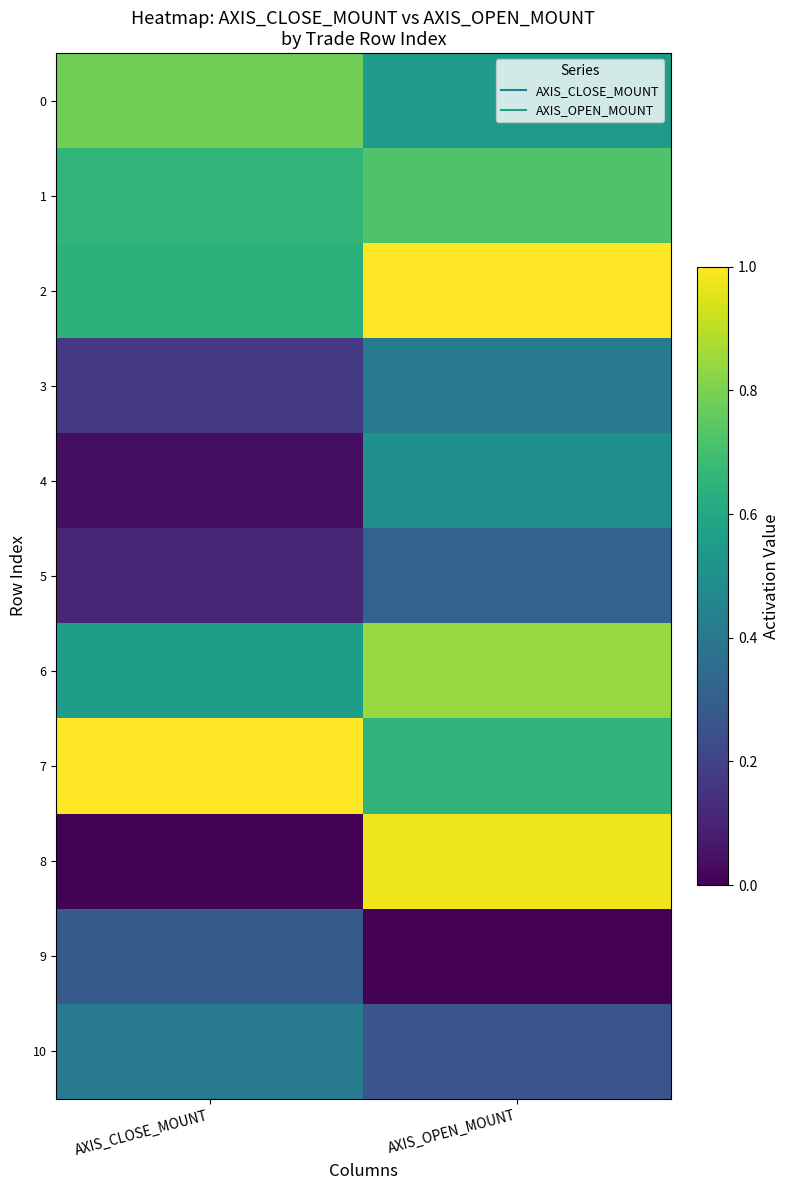

Which label corresponds to the smallest value in the chart?

AXIS_OPEN_MOUNT